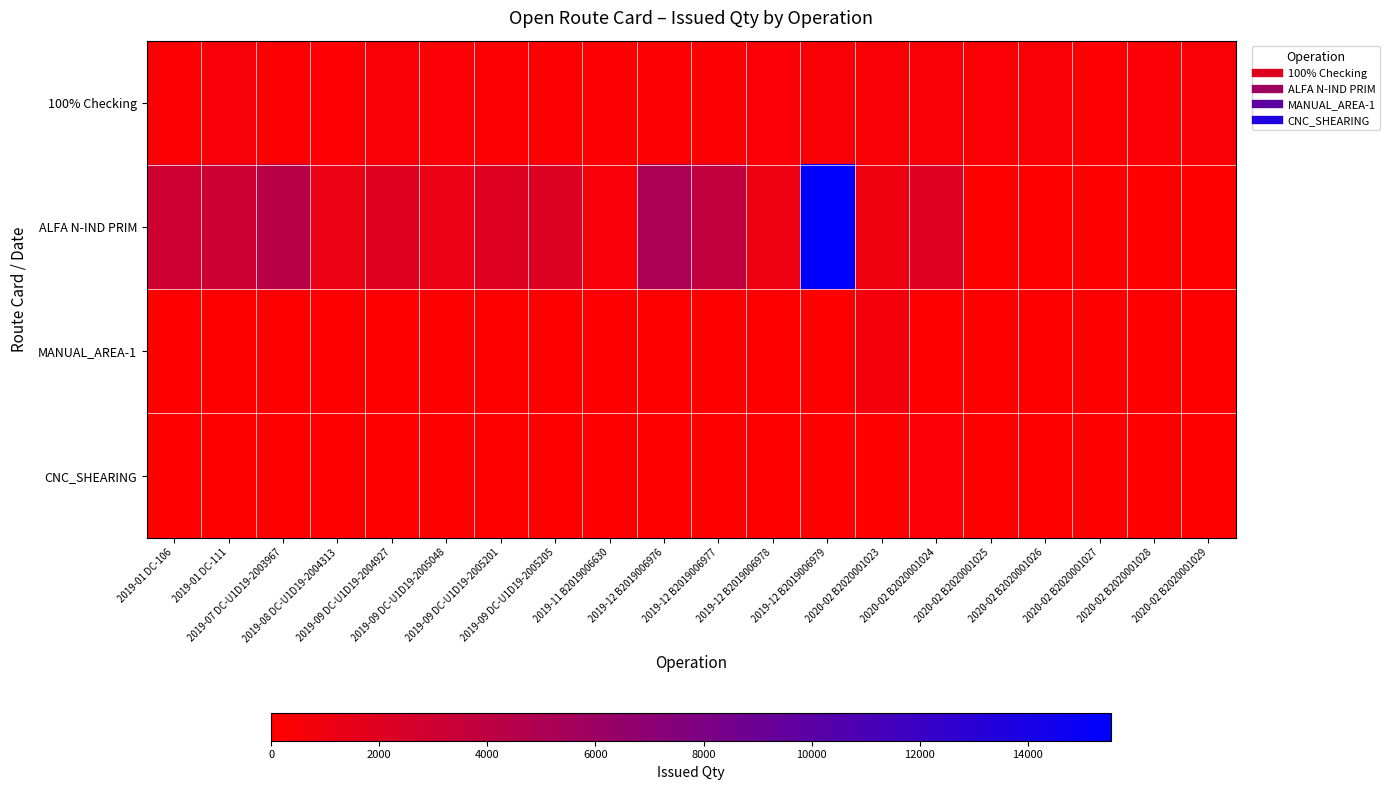

Which series changed the most between 2020-02 B2020001024 and 2020-02 B2020001027?

ALFA N-IND PRIM